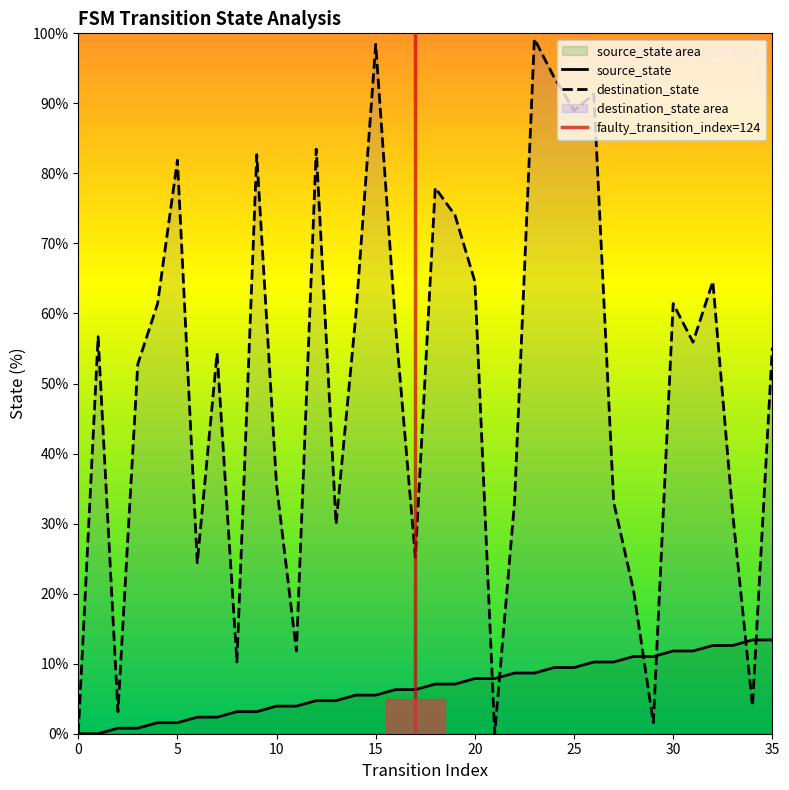

True or false: source_state has more than 2 interior local peaks.

False